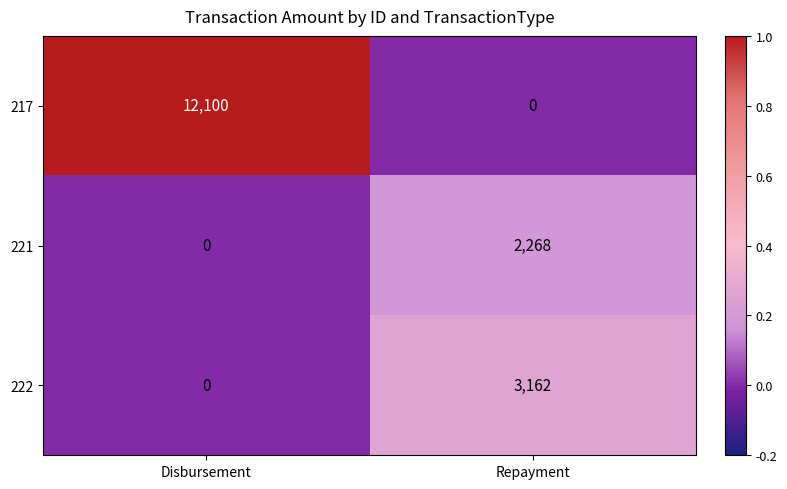

At which category does the chart reach its peak across all series?

Disbursement